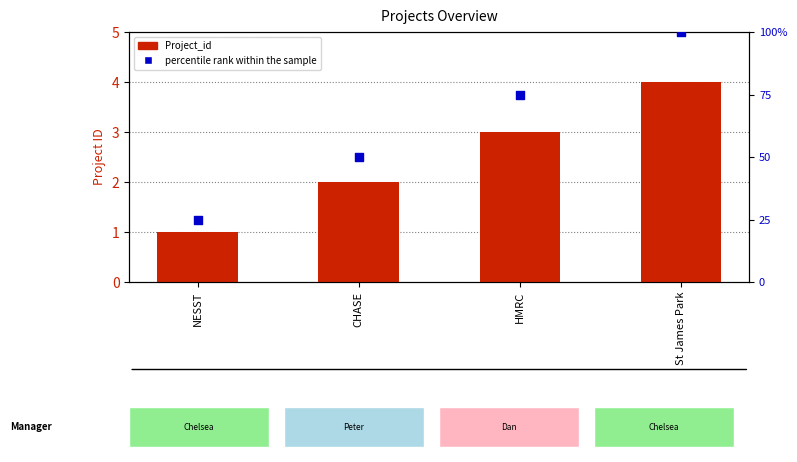

What are all the series names shown in the legend?

Project_id, percentile rank within the sample